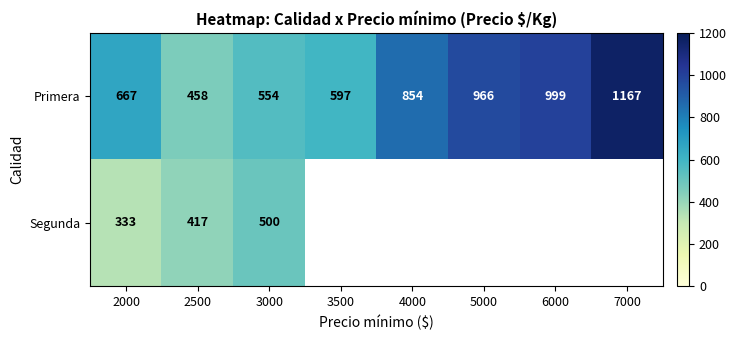

The Primera series shows 597 at 3500. True or false?

True